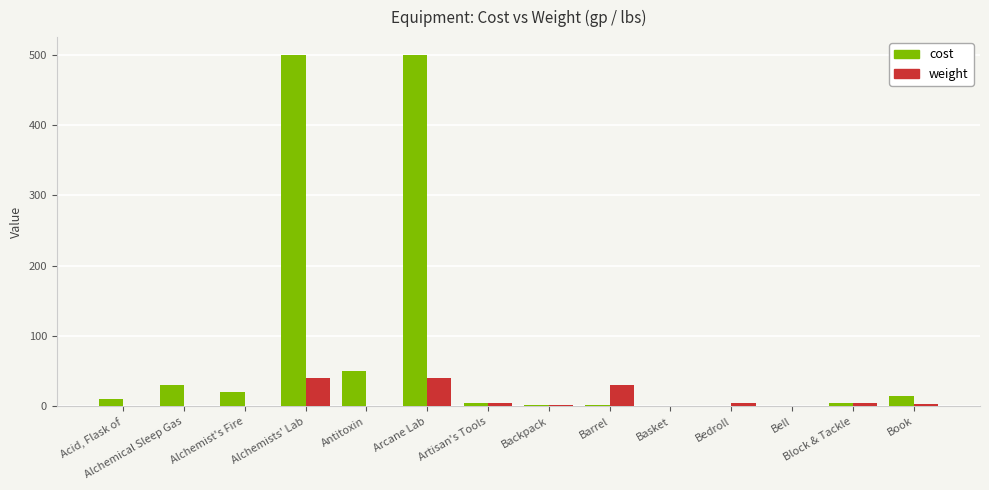

How many series are shown in this chart?

2